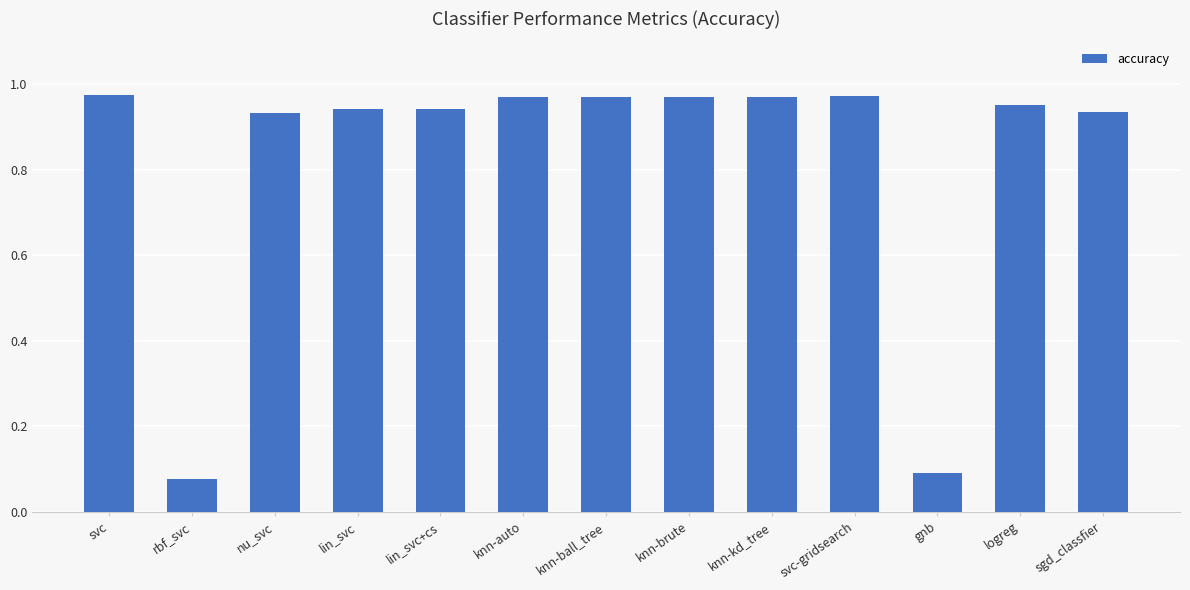

What is the label of the 6th bar from the left?

knn-auto